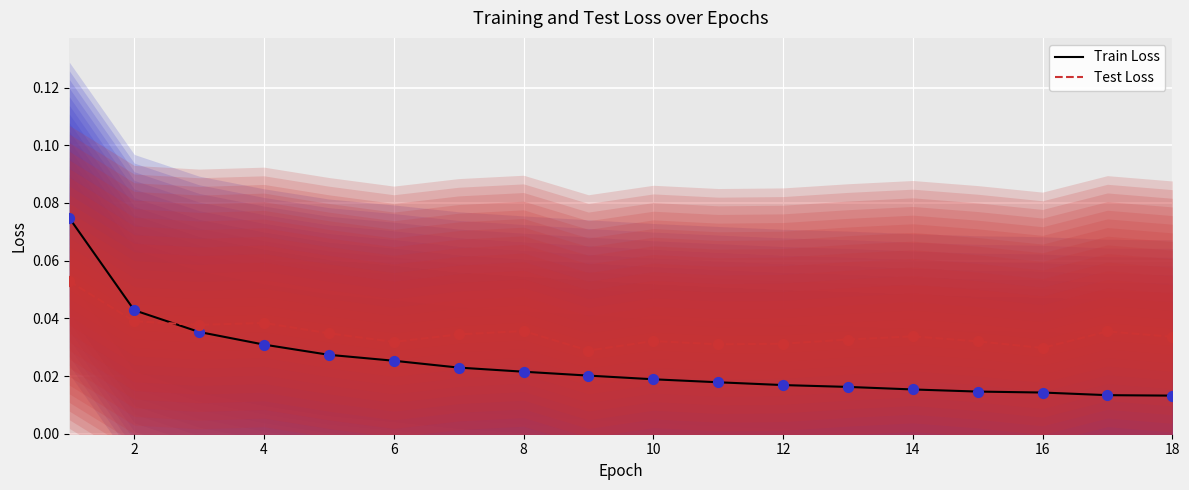

Which series has the largest Y range (max minus min)?

Train Loss